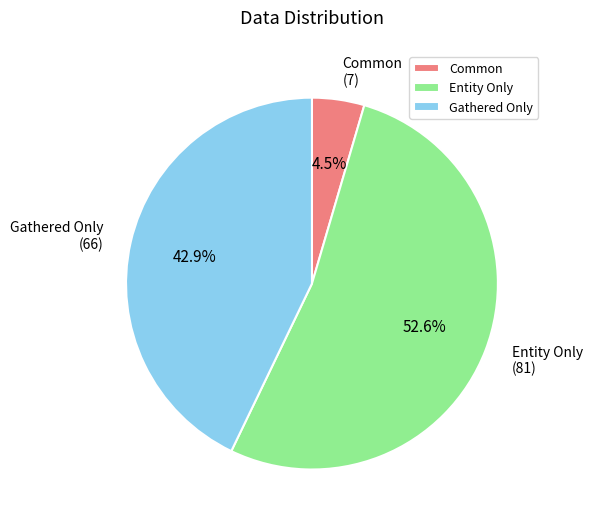

Is Common the majority of the pie?

No